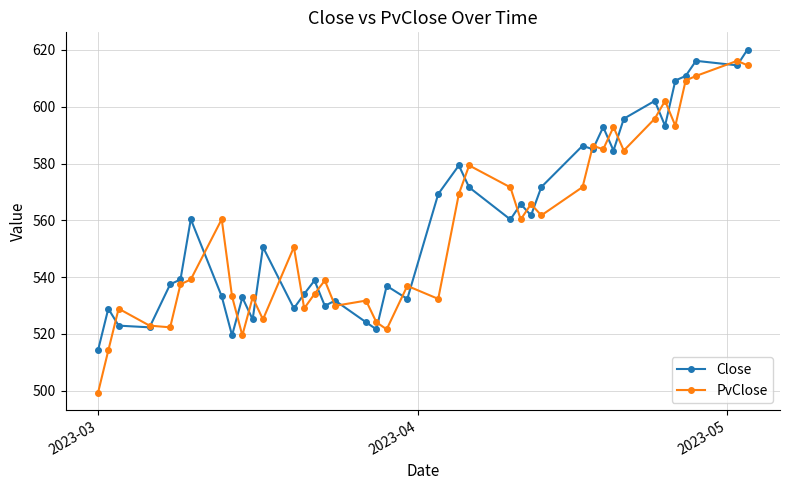

What is the maximum value for PvClose?

616.2